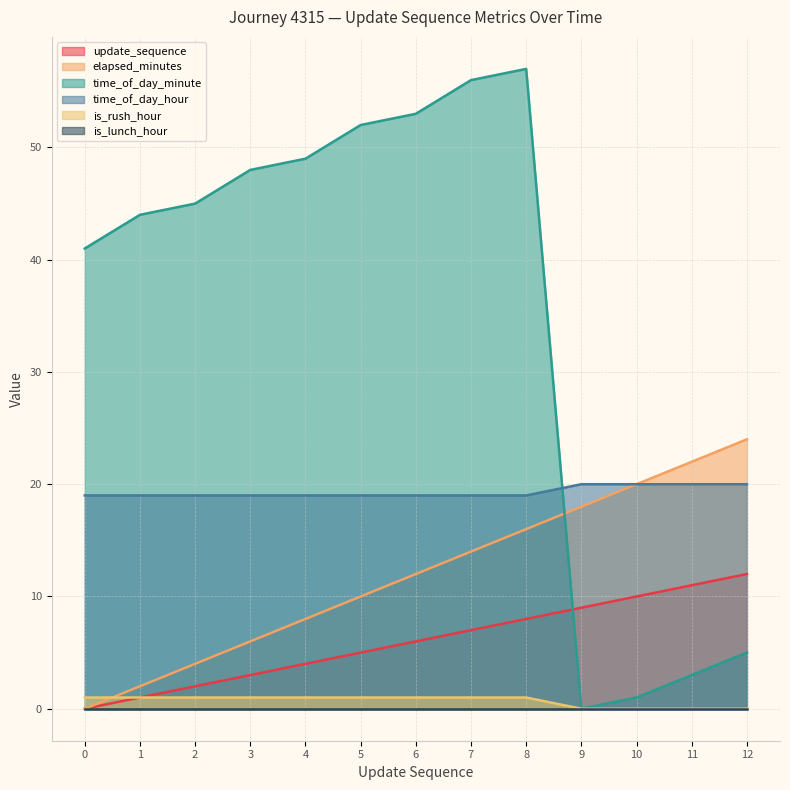

At which label is update_sequence closest to 6?

6